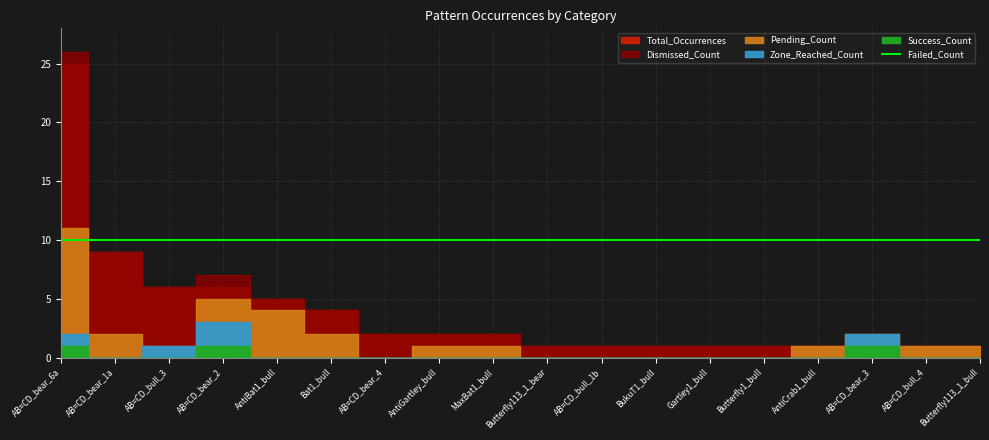

The Total_Occurrences series shows 1 at Butterfly1_bull. True or false?

True